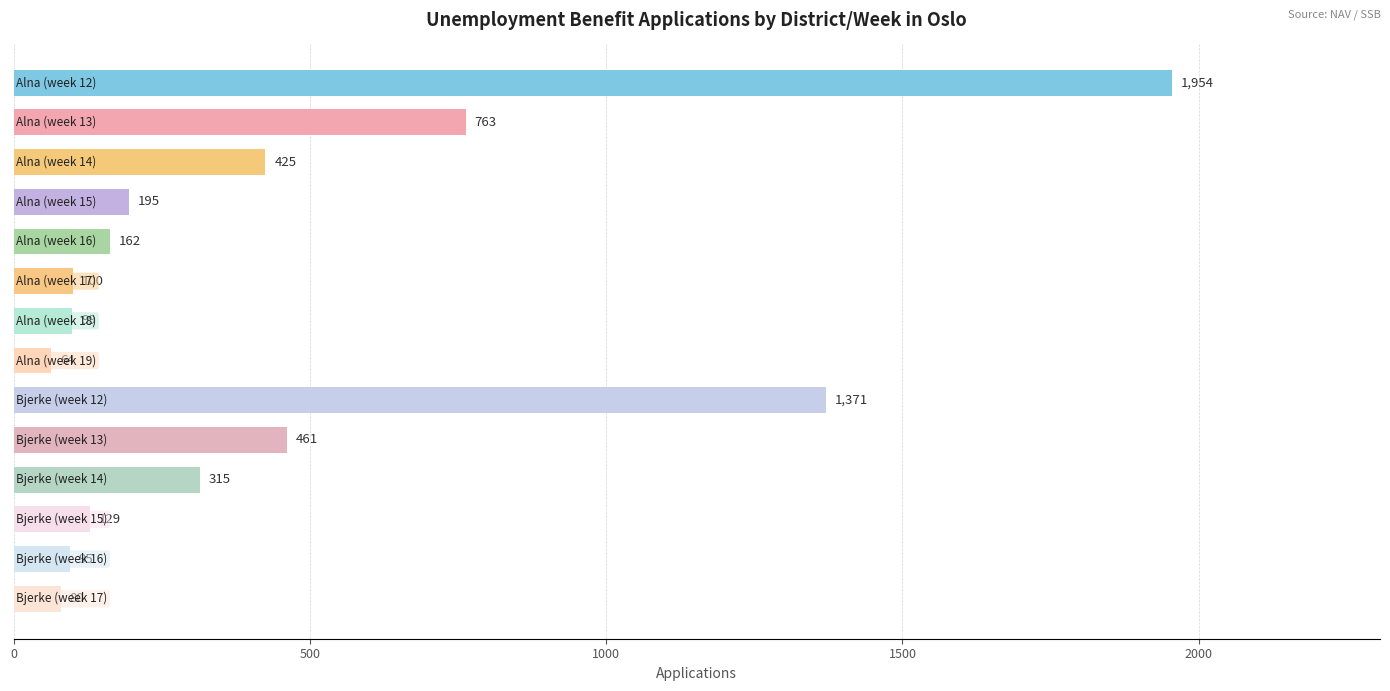

What is the maximum value shown in the chart?

1954